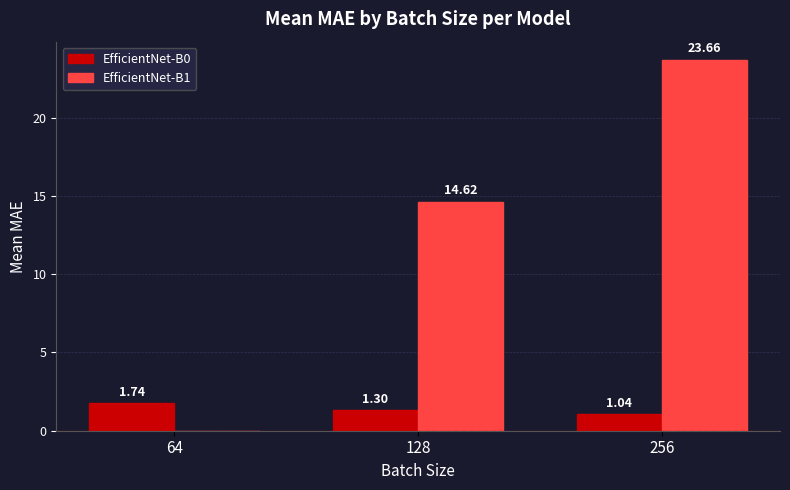

What is the maximum value shown in the chart?

23.7